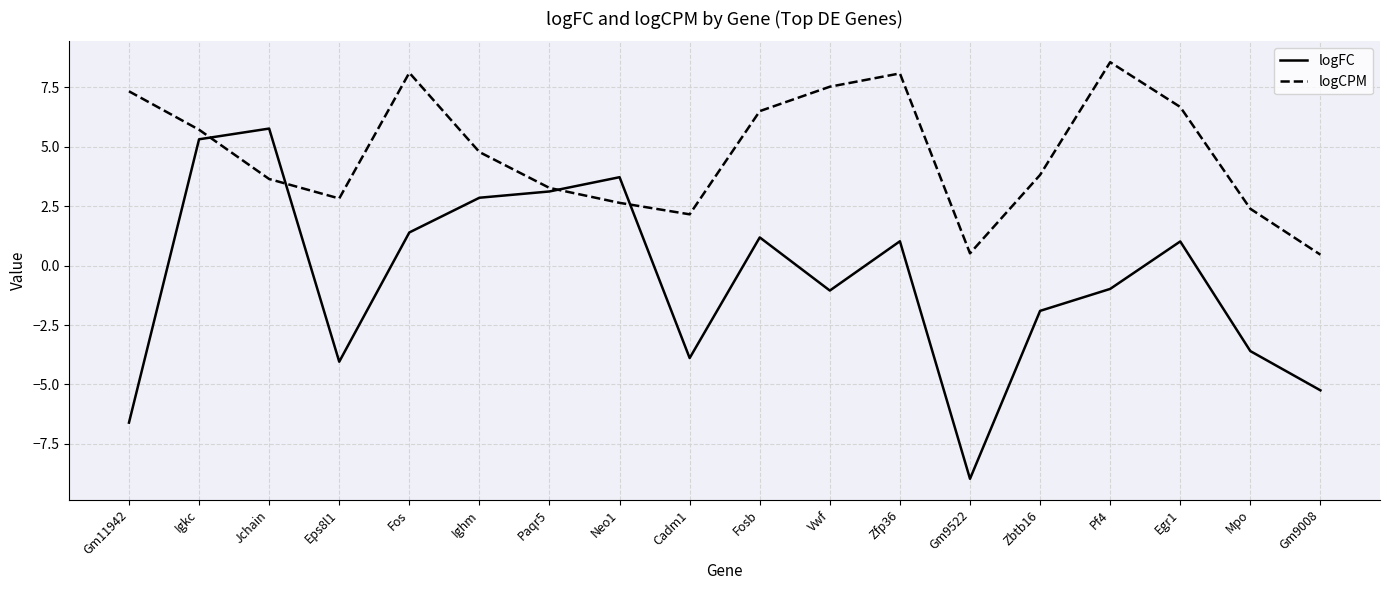

Reading left to right, extract all data points from this chart.

logFC: Gm11942=-6.6	Igkc=5.3	Jchain=5.8	Eps8l1=-4.0	Fos=1.4	Ighm=2.9	Paqr5=3.1	Neo1=3.7	Cadm1=-3.9	Fosb=1.2	Vwf=-1.0	Zfp36=1.0	Gm9522=-9.0	Zbtb16=-1.9	Pf4=-1.0	Egr1=1.0	Mpo=-3.6	Gm9008=-5.2
logCPM: Gm11942=7.3	Igkc=5.7	Jchain=3.6	Eps8l1=2.8	Fos=8.1	Ighm=4.8	Paqr5=3.3	Neo1=2.6	Cadm1=2.2	Fosb=6.5	Vwf=7.5	Zfp36=8.1	Gm9522=0.5	Zbtb16=3.8	Pf4=8.6	Egr1=6.7	Mpo=2.4	Gm9008=0.5